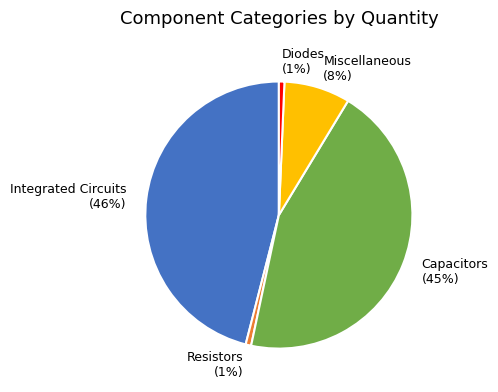

To the nearest percent, what is the average slice percentage?

20%